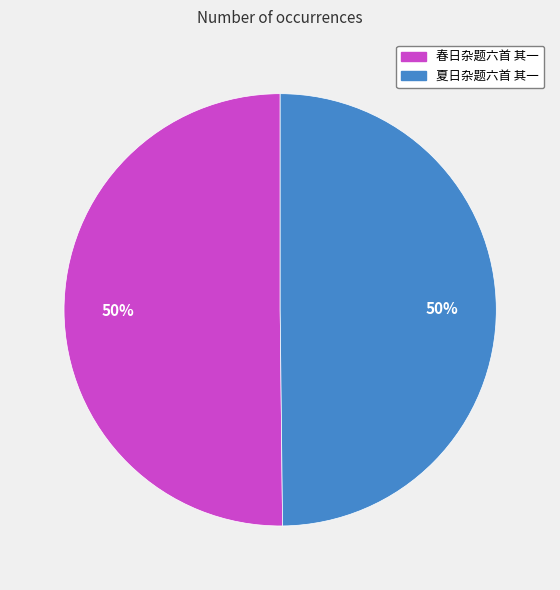

Approximately how many times larger is the value at 夏日杂题六首 其一 compared to 春日杂题六首 其一?

1.0